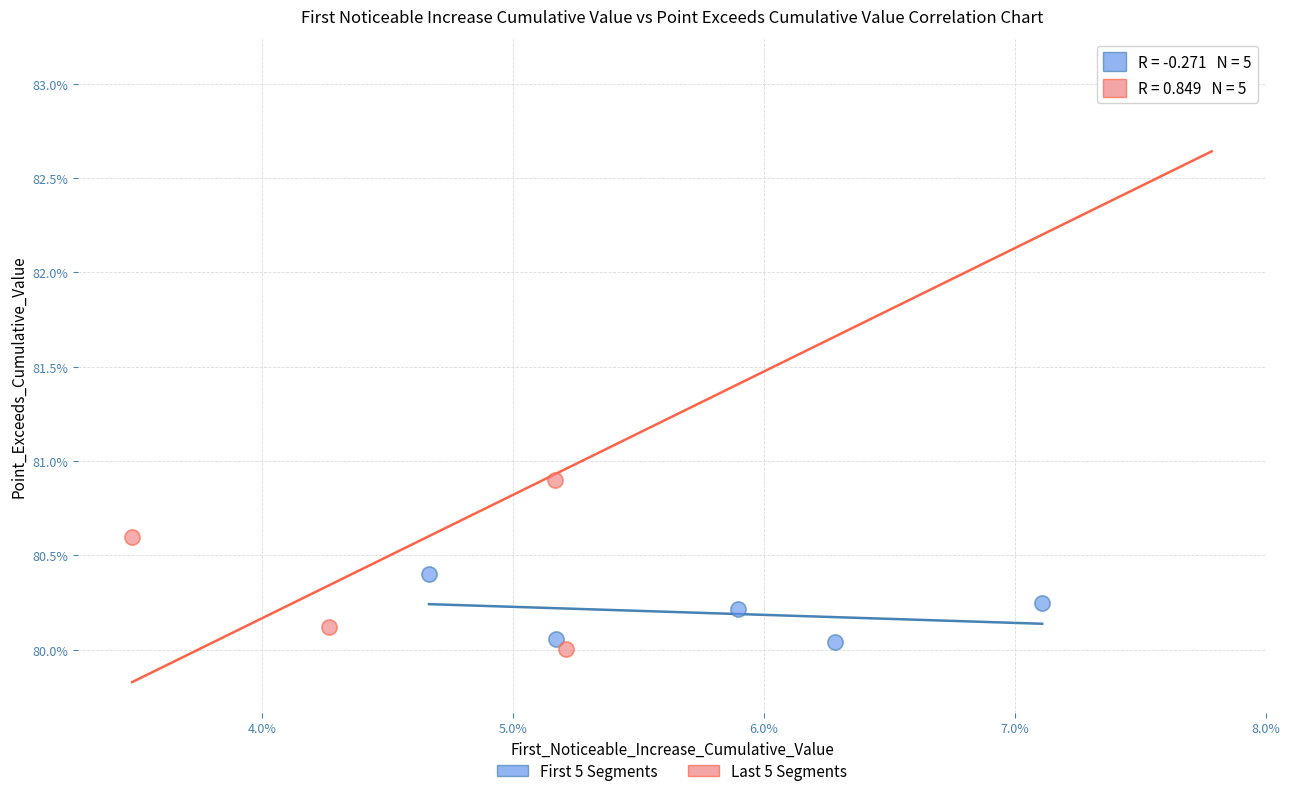

What are all the series names shown in the legend?

First 5 Segments, Last 5 Segments